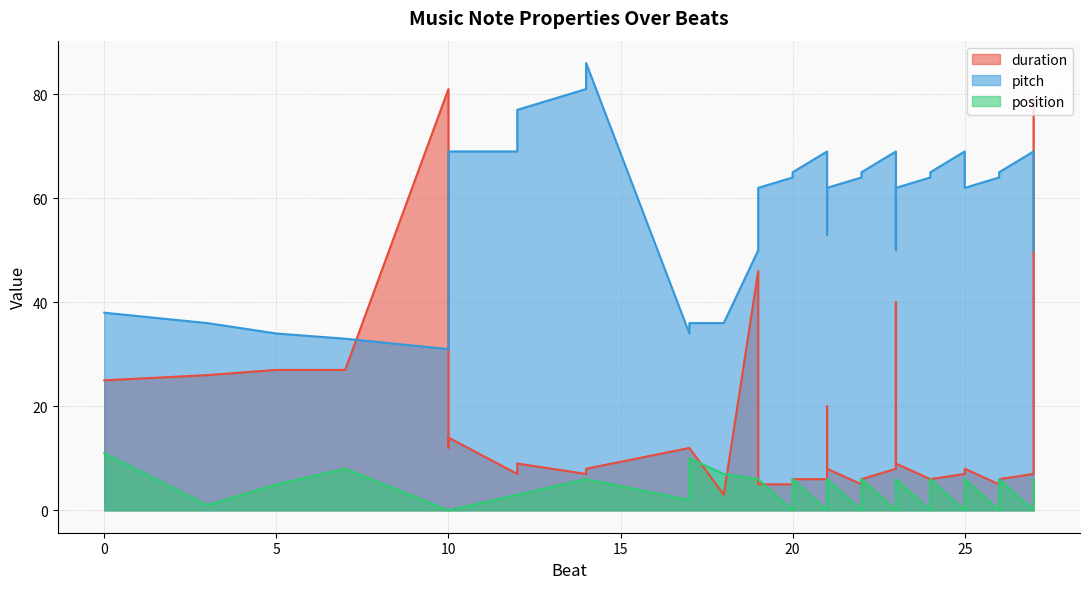

True or false: position has more than 1 points higher than both neighbors.

True